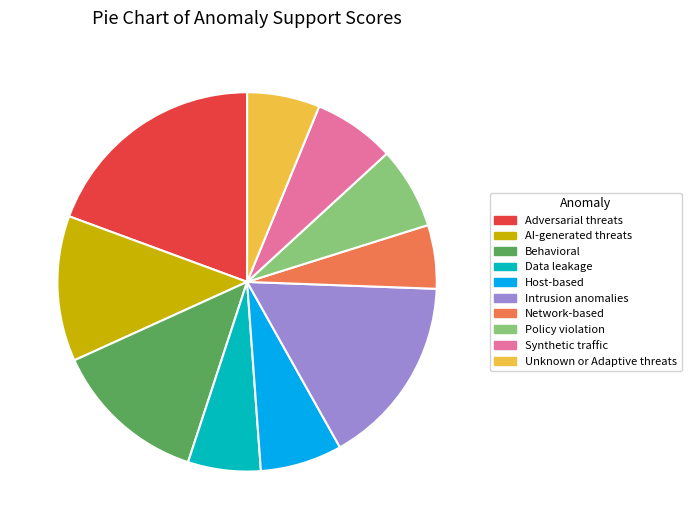

What is the ratio of the value at Synthetic traffic to the value at Policy violation?

1.0